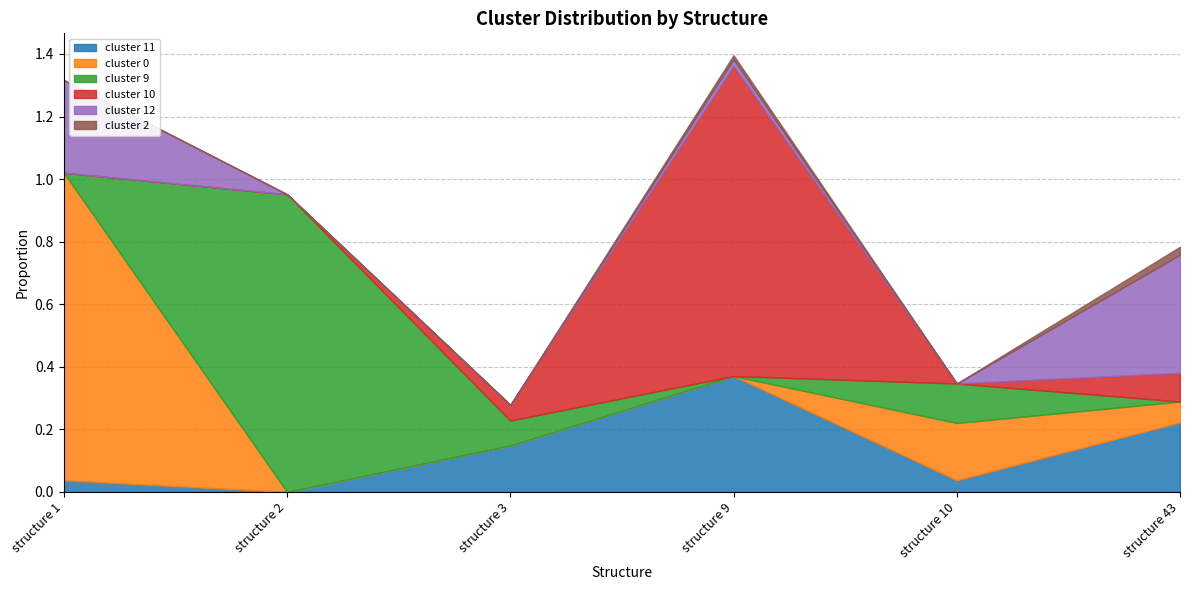

At which category does cluster 9 reach its first local peak?

structure 2